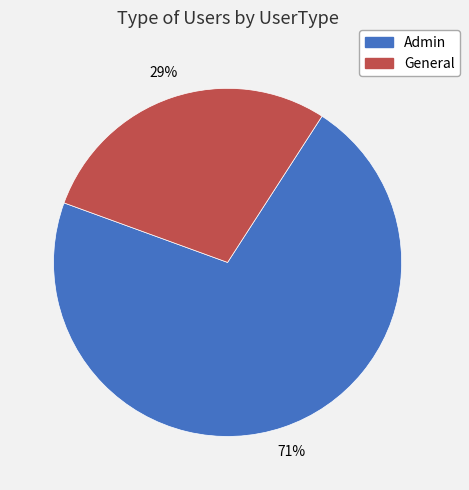

Rank the categories by value from highest to lowest.

Admin, General